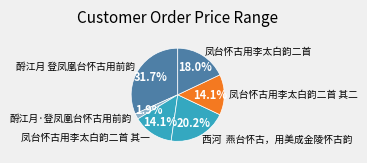

To the nearest percent, what is the average slice percentage?

17%